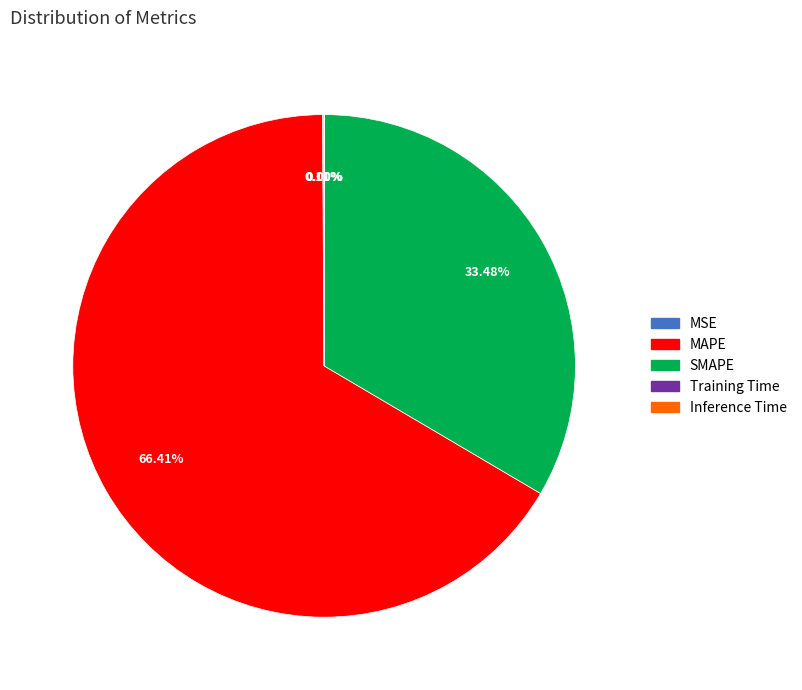

What percentage is the SMAPE slice, to the nearest percent?

33%